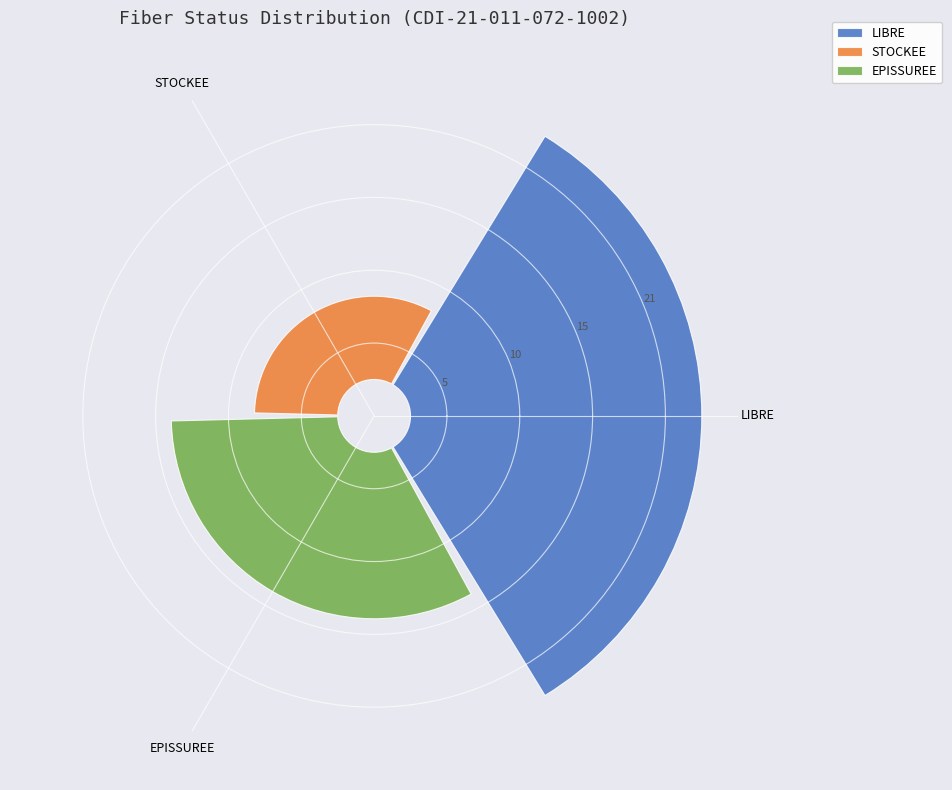

Which category accounts for the majority?

LIBRE